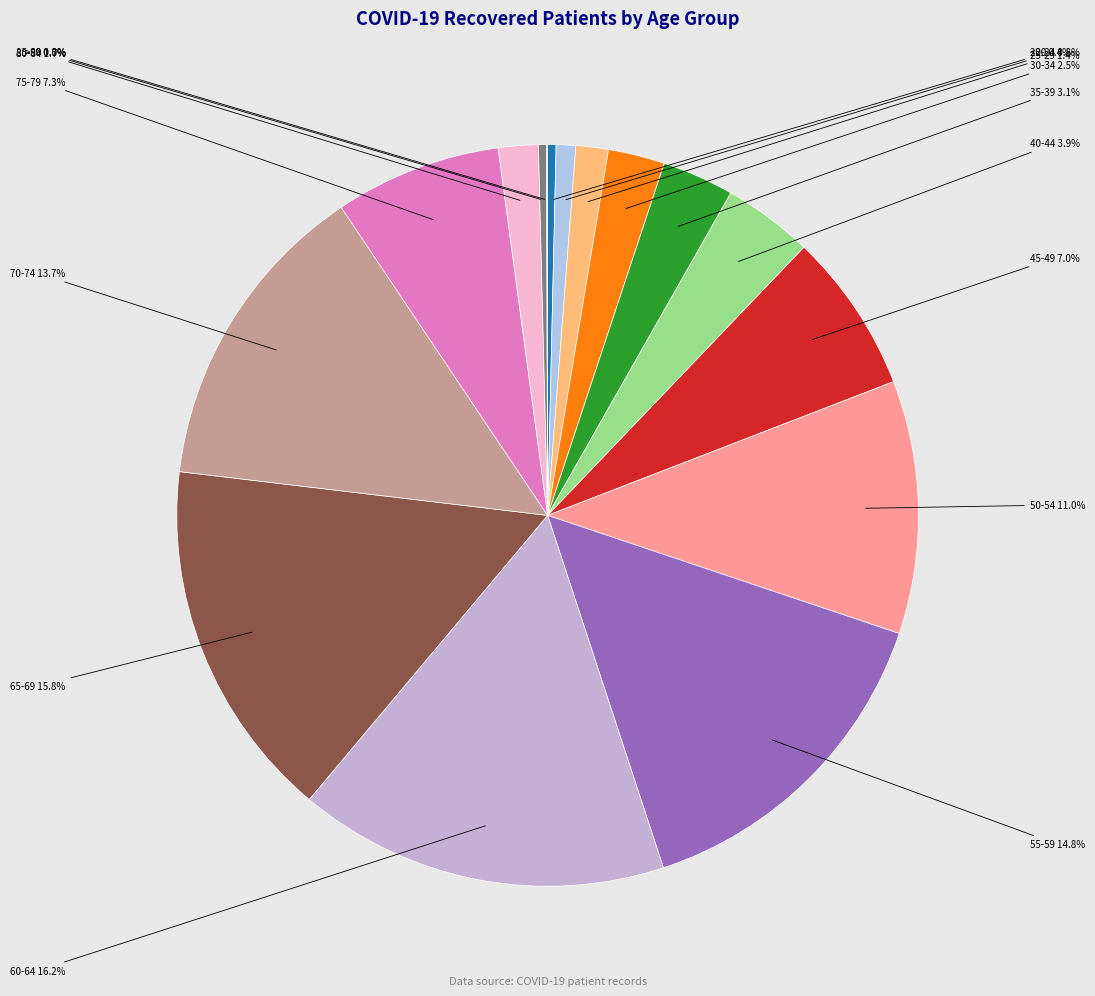

Is there a majority slice in this chart?

No